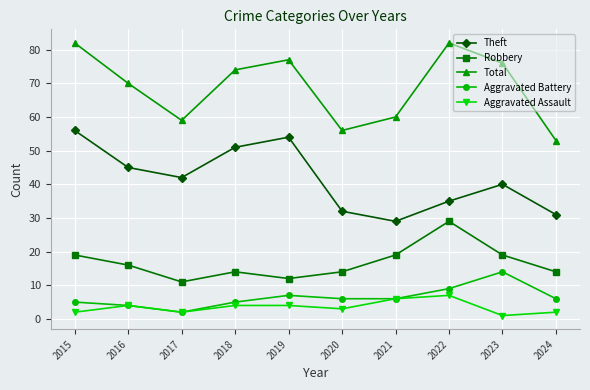

What is the value of the Robbery point at the 8th from the left?

29